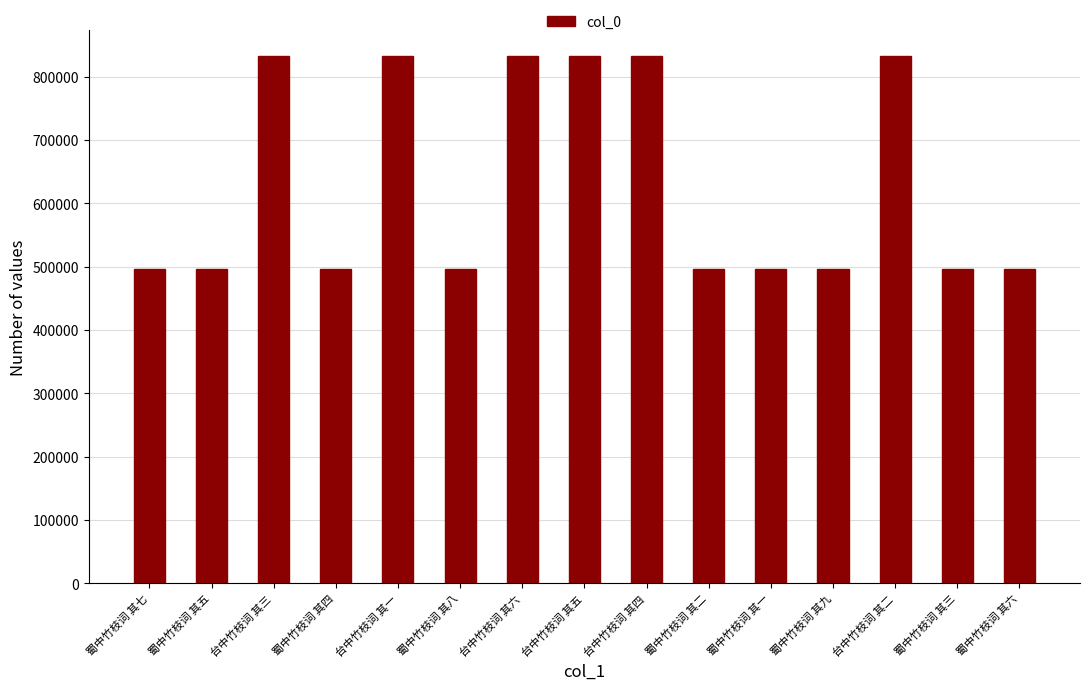

What is the maximum value shown in the chart?

831973